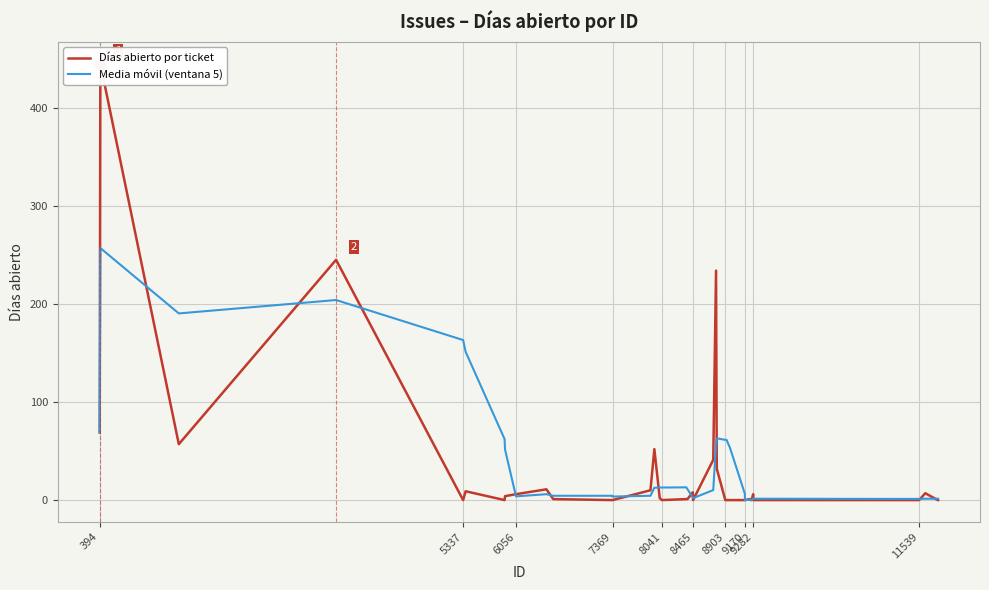

What are all the series names shown in the legend?

Días abierto por ticket, Media móvil (ventana 5)